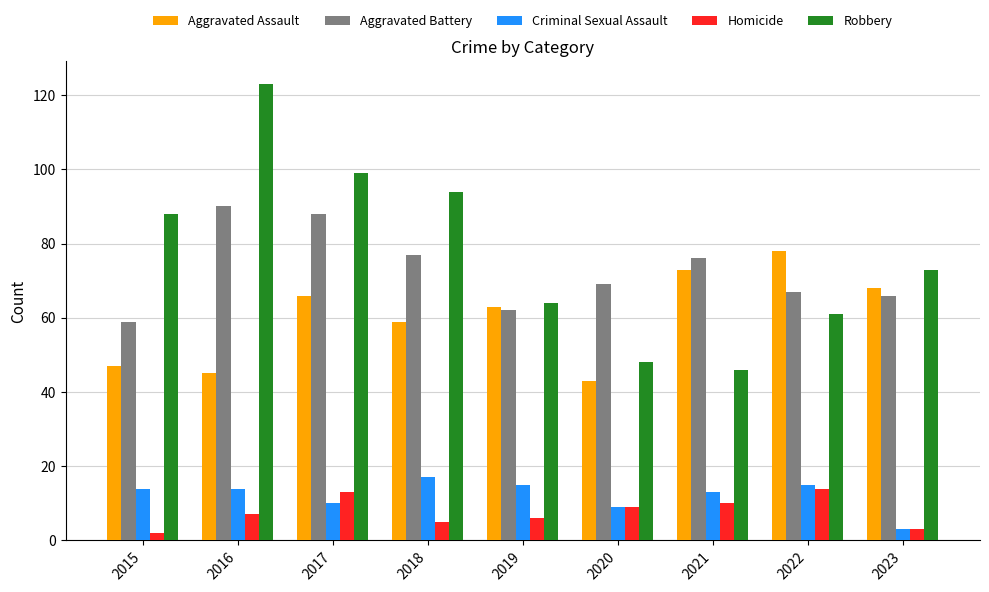

What is the total value across all series at 2019?

210